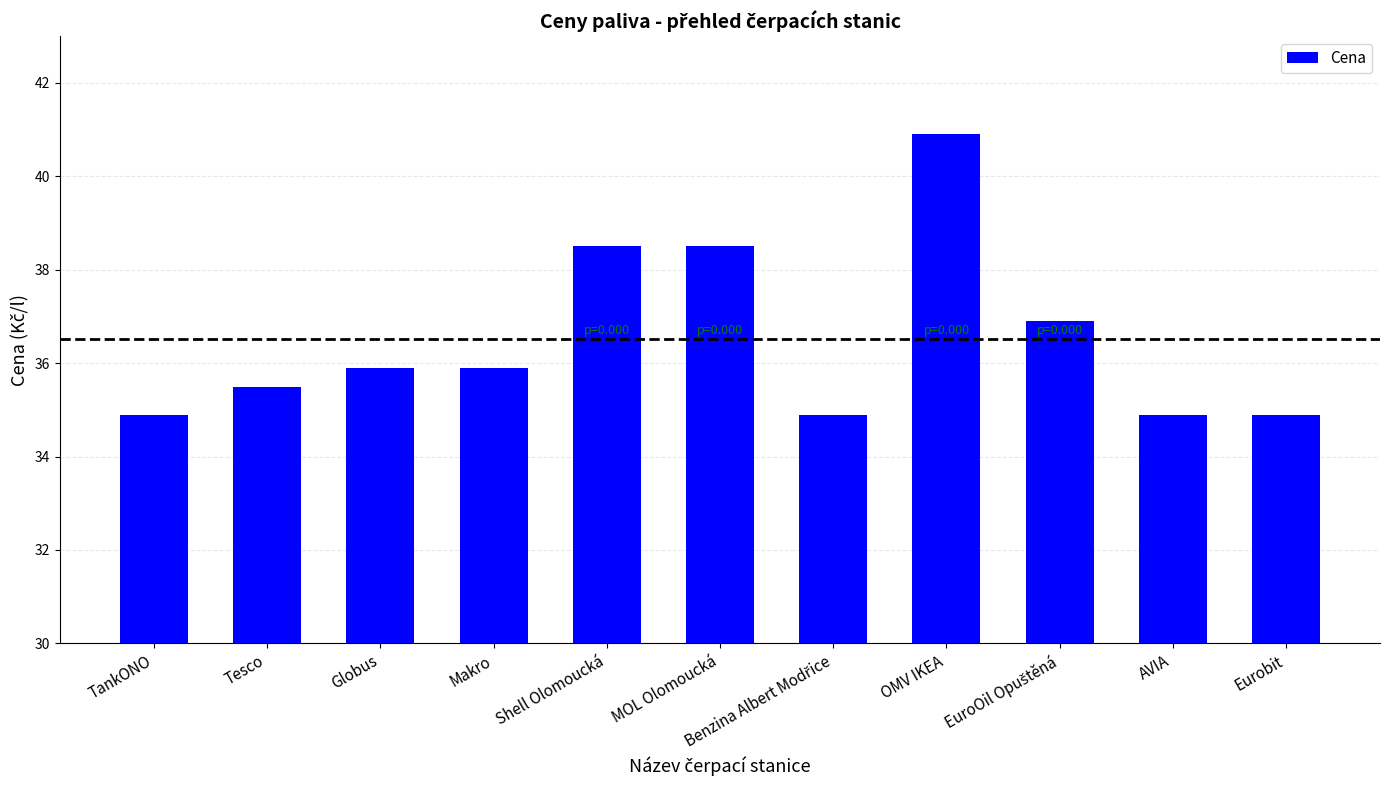

What is the difference between the values at Shell Olomoucká and OMV IKEA?

2.4